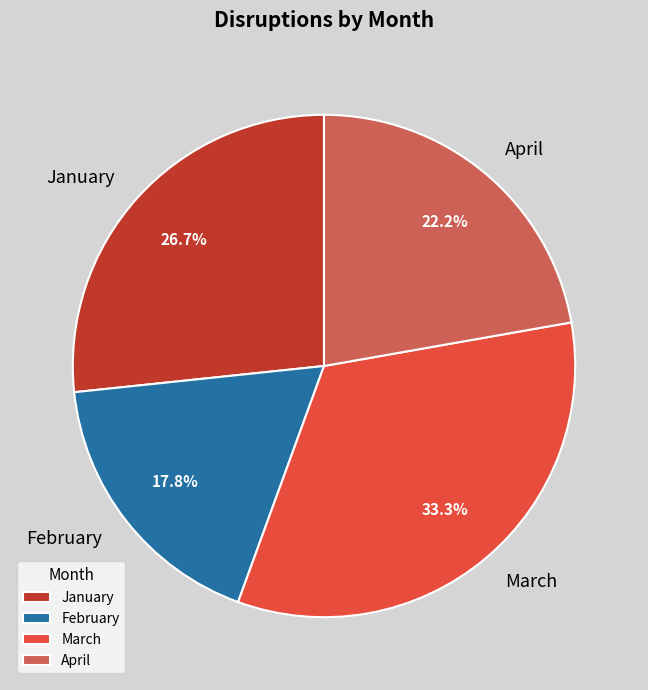

Which slice is the largest?

March